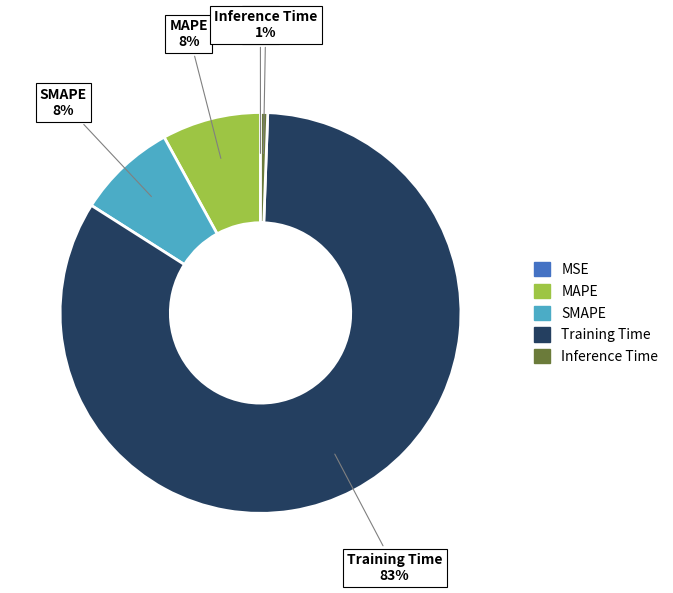

Does SMAPE account for over 50% of the chart?

No